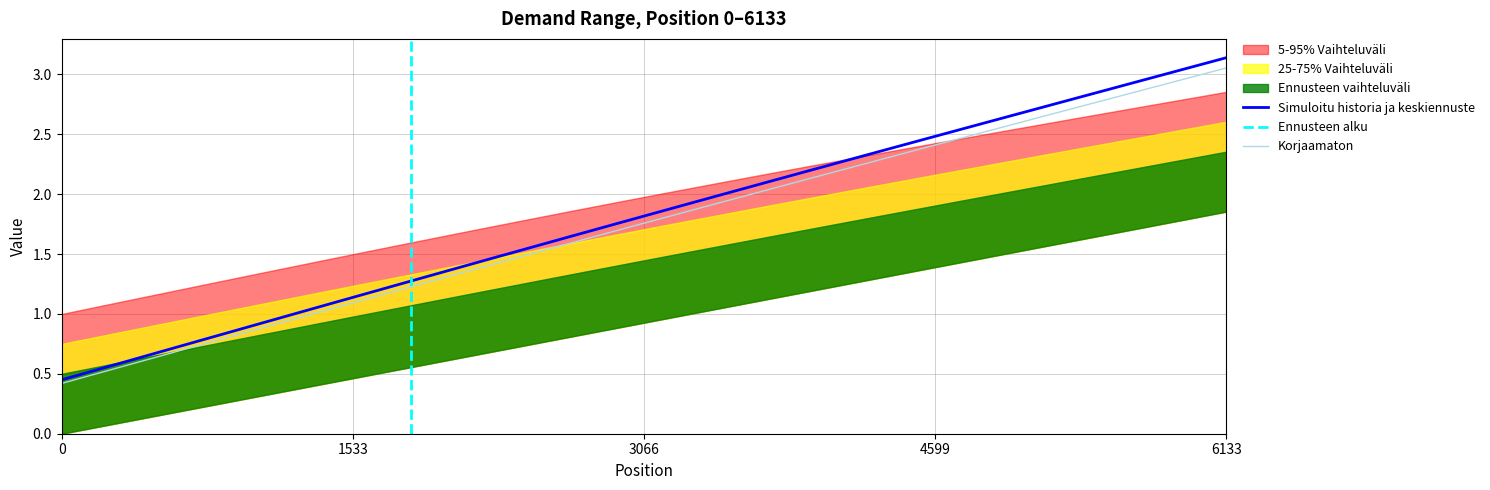

What is the sum of all values?

1.9